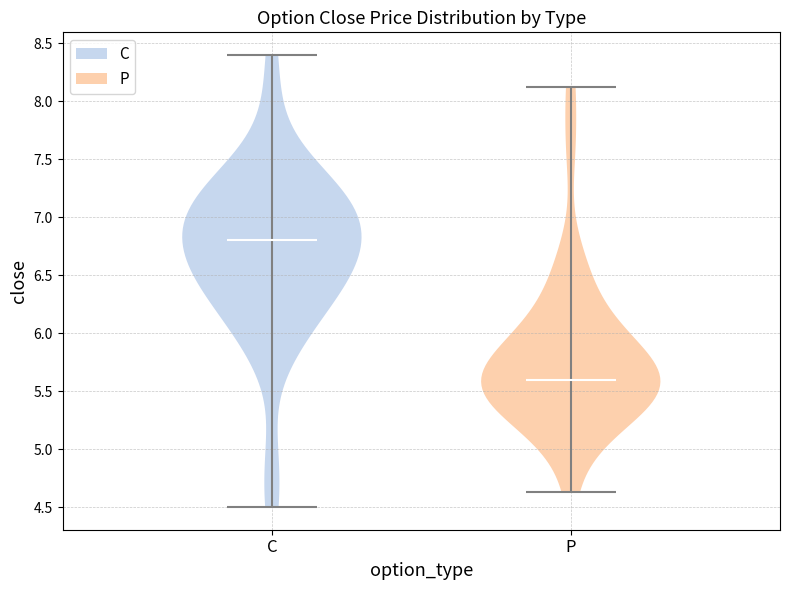

Which violin has the highest median line?

C